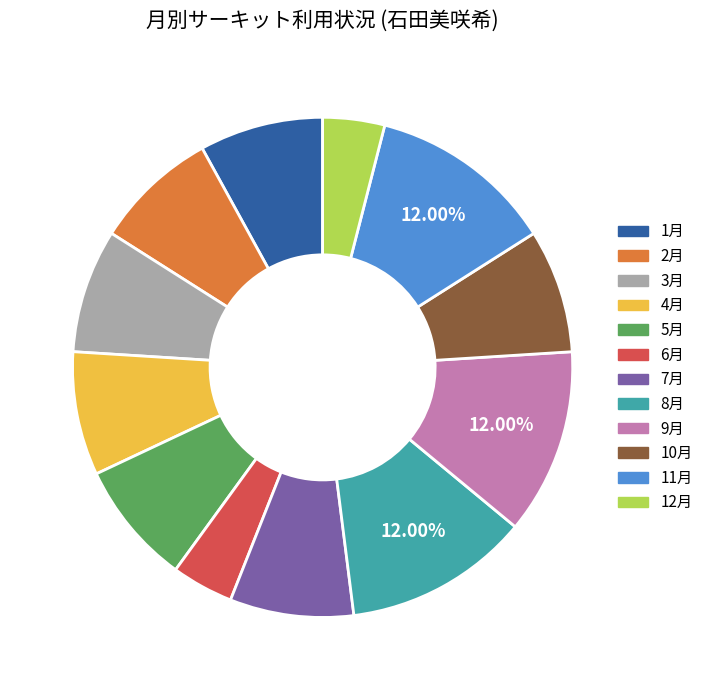

How many segments does this pie chart have?

12